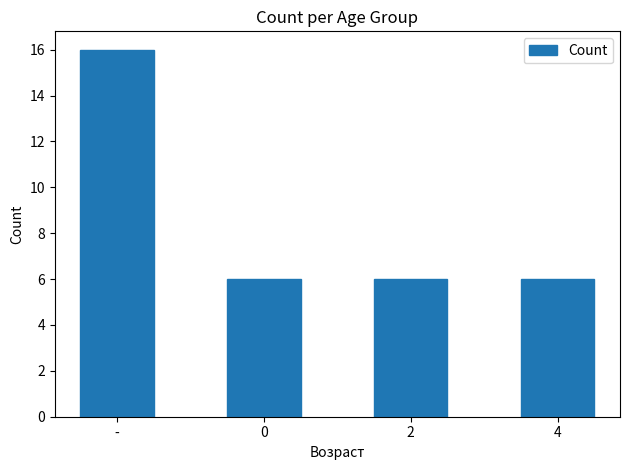

Are the bars grouped side by side (vs. stacked)?

No